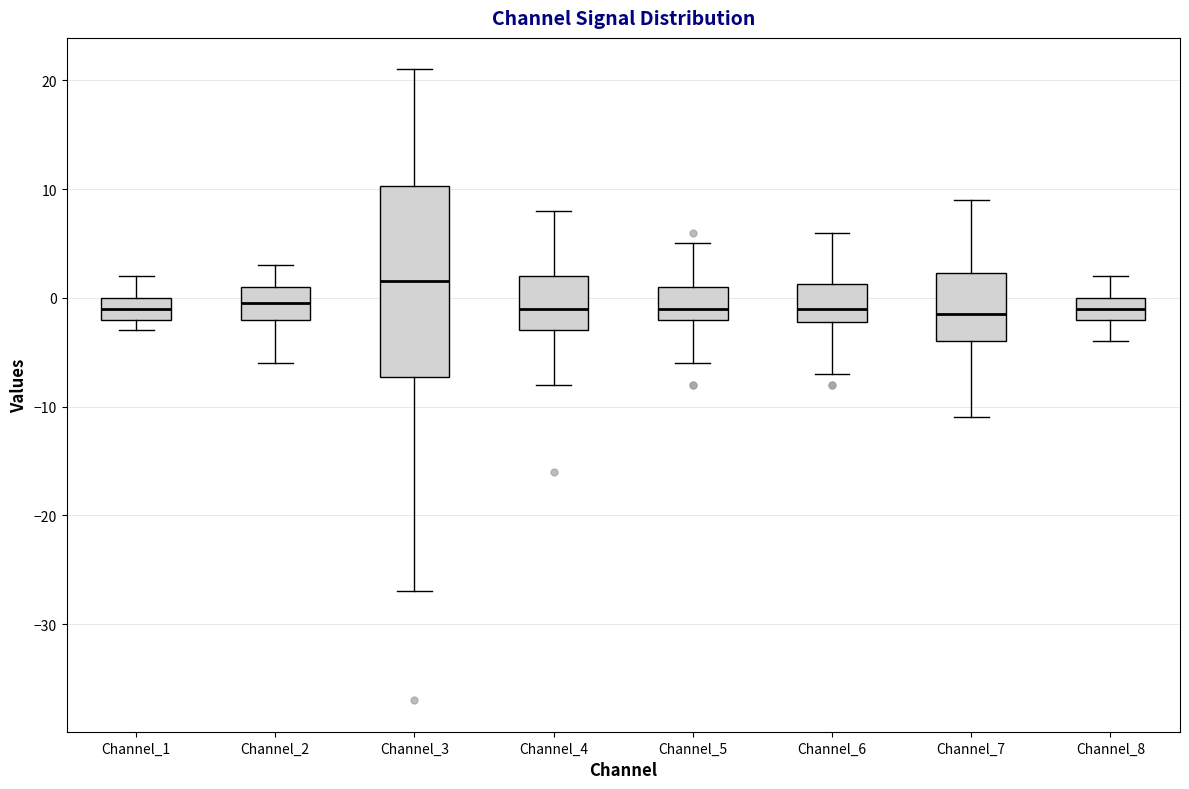

Reading left to right, transcribe this box plot: for each box, give where its median line is, the range the box spans, and where its two whiskers end, as read against the y-axis. The values are not printed on the chart, so give them approximately, as read against the axis.

Channel_1: median -1, box -2 to 0, whiskers -3 to 2
Channel_2: median 0, box -2 to 1, whiskers -6 to 3
Channel_3: median 2, box -7 to 10, whiskers -27 to 21
Channel_4: median -1, box -3 to 2, whiskers -8 to 8
Channel_5: median -1, box -2 to 1, whiskers -6 to 5
Channel_6: median -1, box -2 to 1, whiskers -7 to 6
Channel_7: median -1, box -4 to 2, whiskers -11 to 9
Channel_8: median -1, box -2 to 0, whiskers -4 to 2